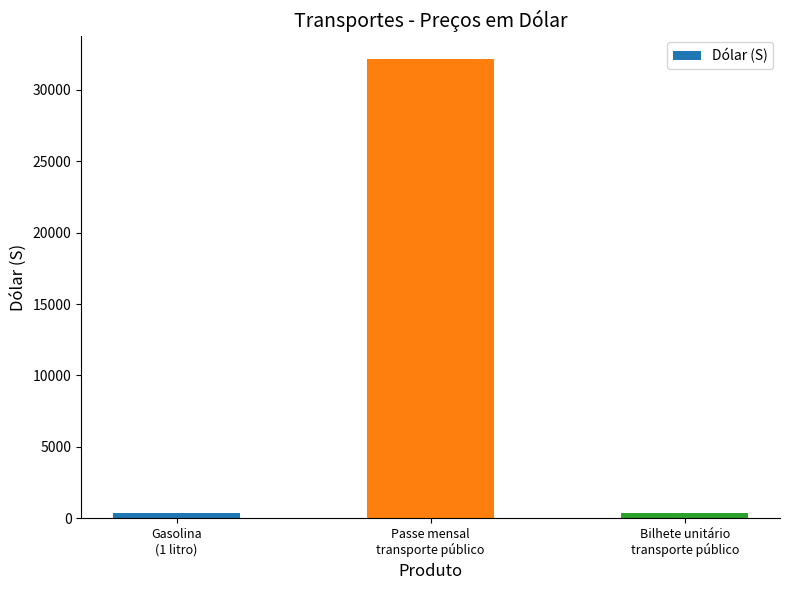

The value at Bilhete unitário
transporte público is 355. True or false?

True